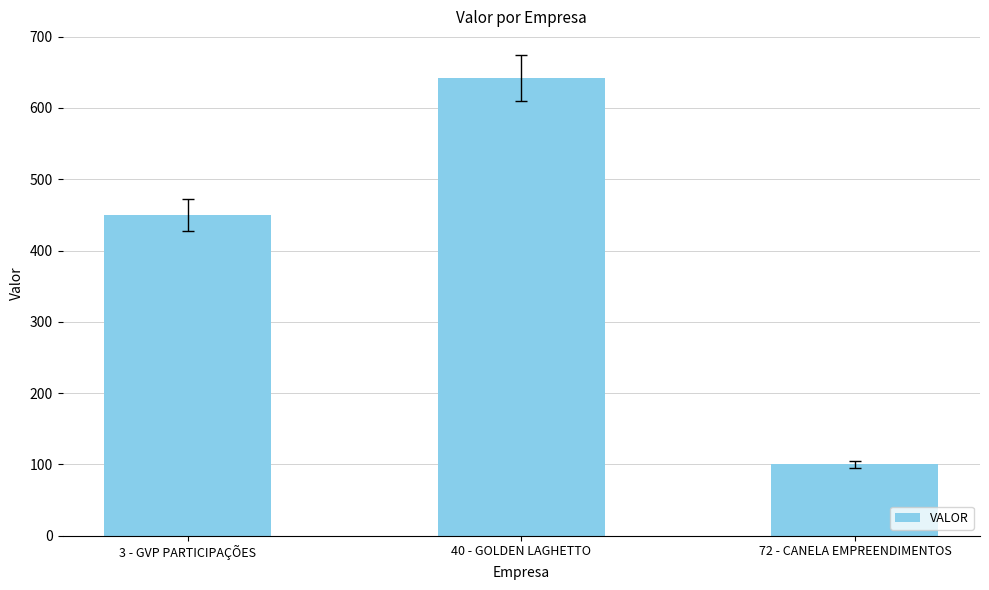

Rank the categories by value from lowest to highest.

72 - CANELA EMPREENDIMENTOS, 3 - GVP PARTICIPAÇÕES, 40 - GOLDEN LAGHETTO